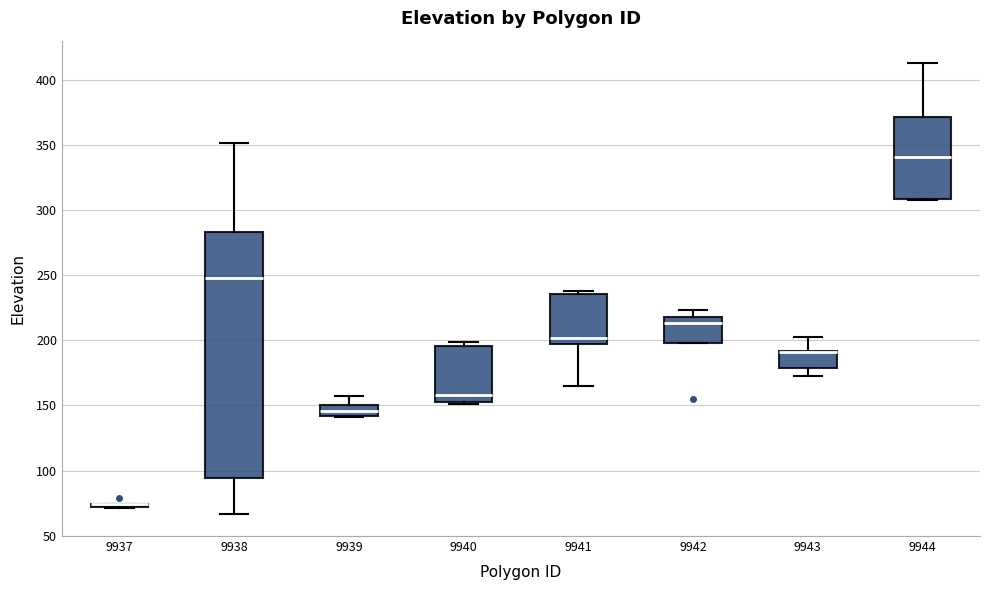

Which box is the tallest, from its lower edge to its upper edge?

9938